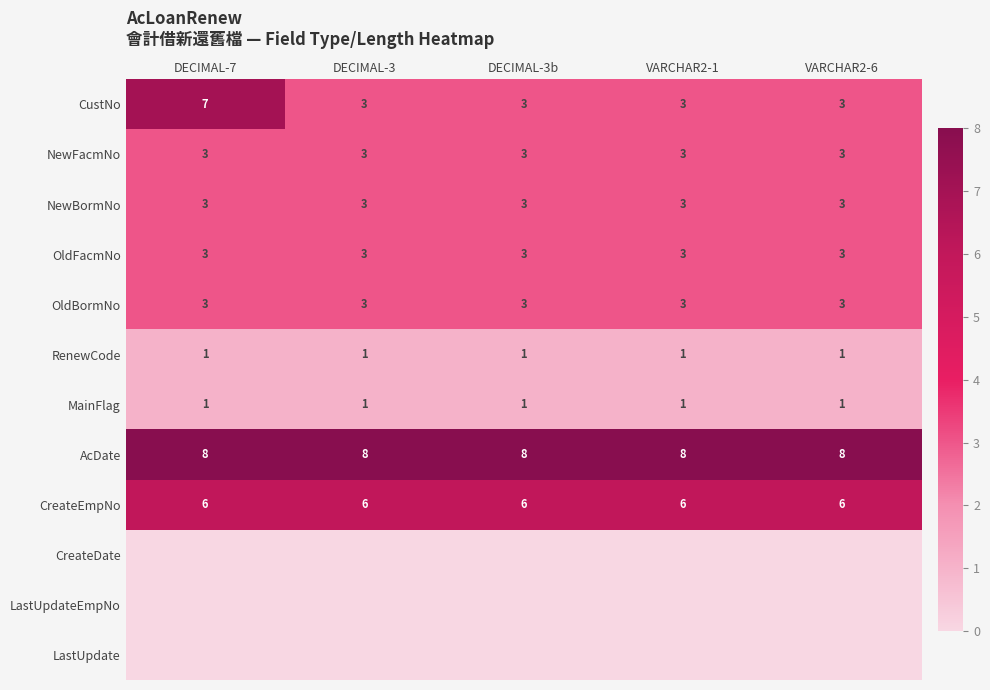

The NewFacmNo series shows 5 at VARCHAR2-1. True or false?

False